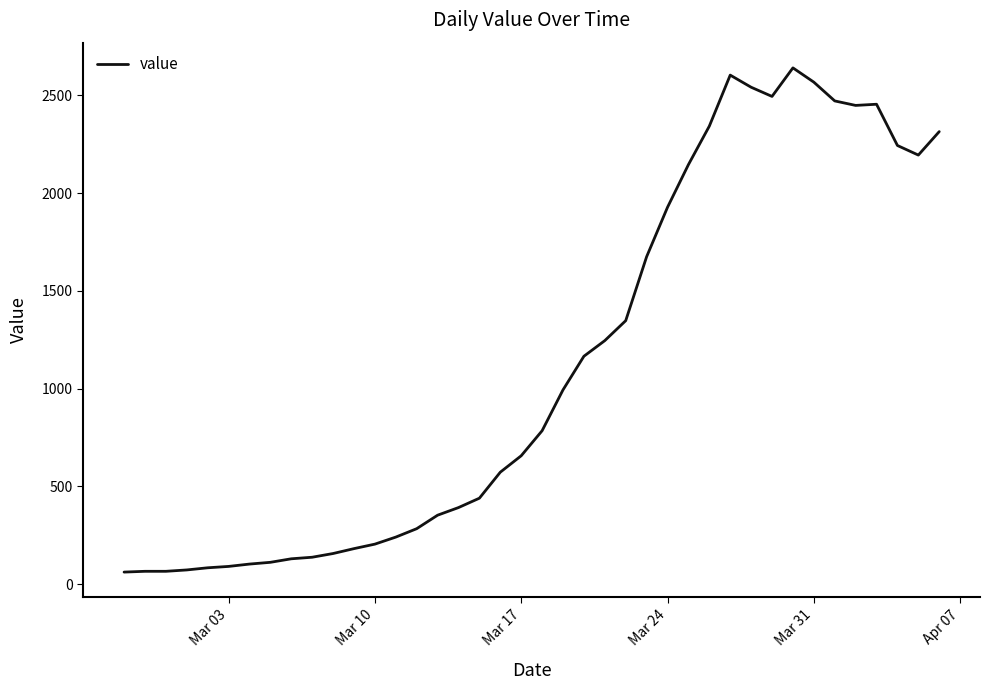

What is the maximum value shown in the chart?

2640